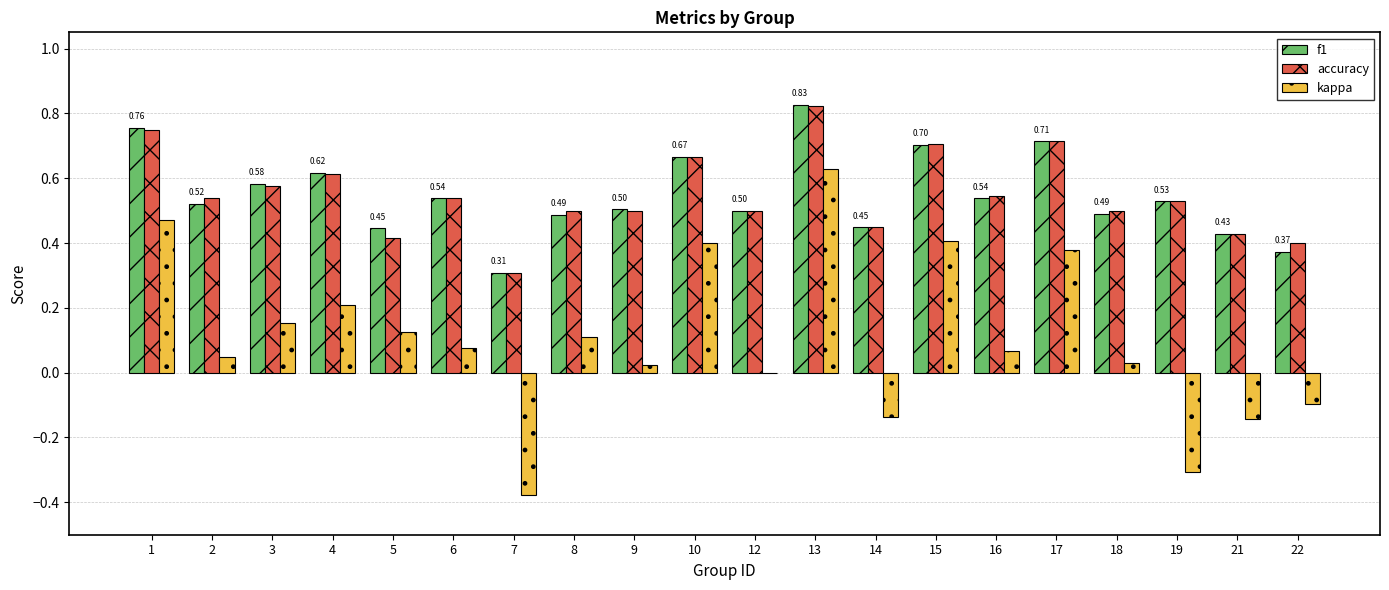

What is the total value across all series at 3?

1.3